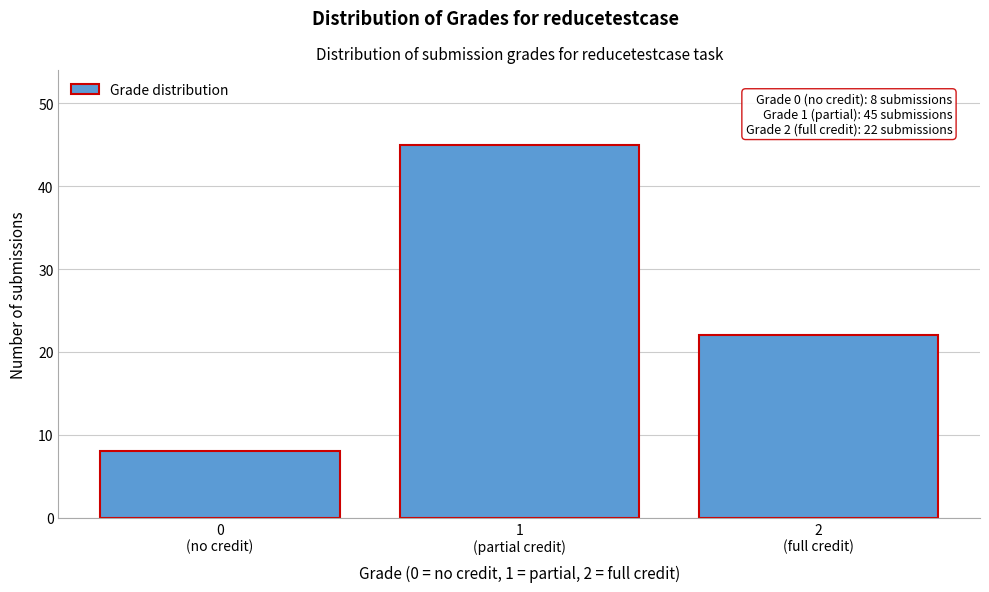

Reading left to right, extract all data points from this chart.

8	45	22